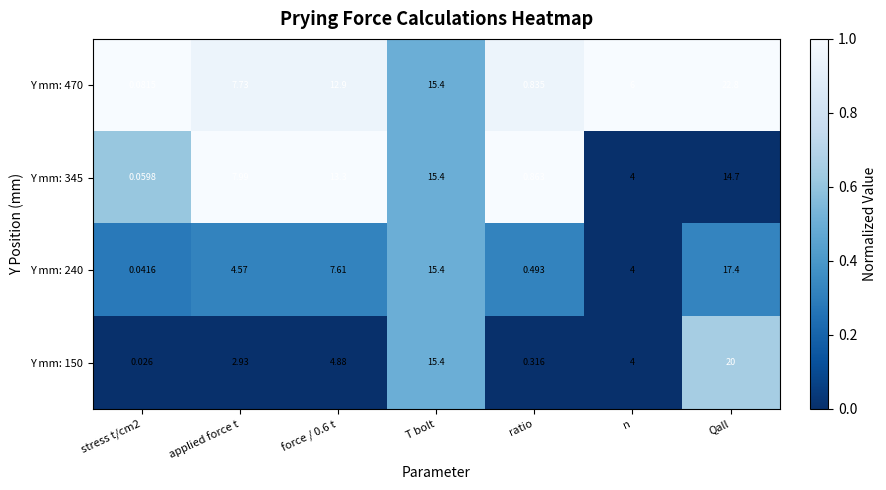

Where does the Y mm: 240 series first go above 4?

applied force t